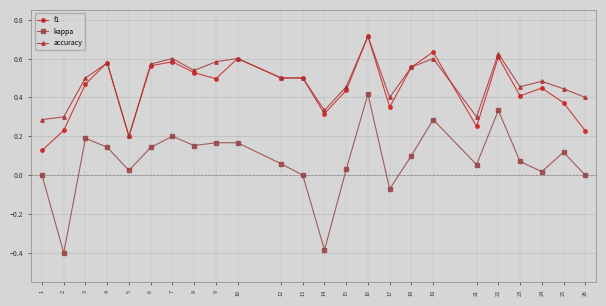

Which series has the largest range (max minus min)?

kappa